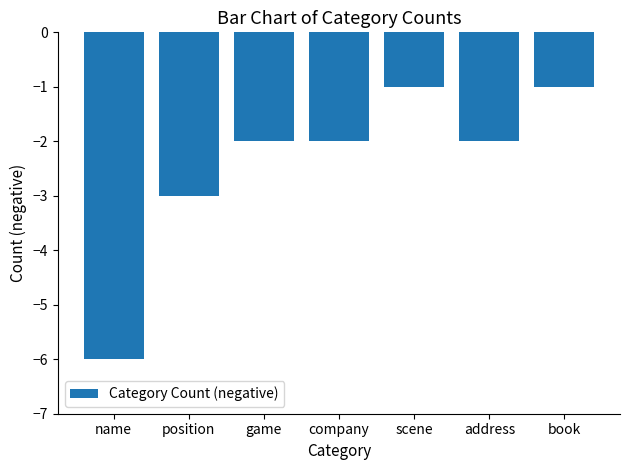

Where is the data nearest to the value -3?

position